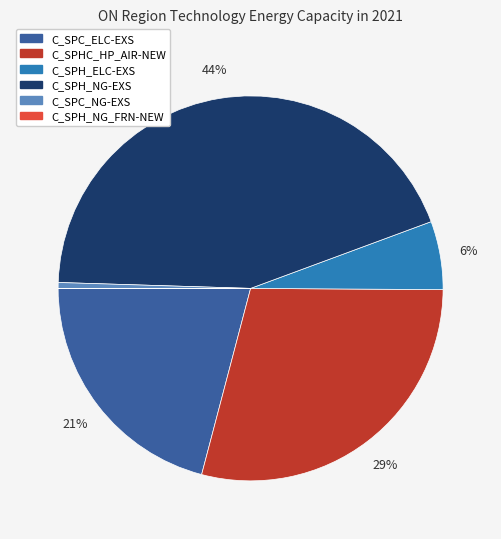

Which slice is the largest?

C_SPH_NG-EXS